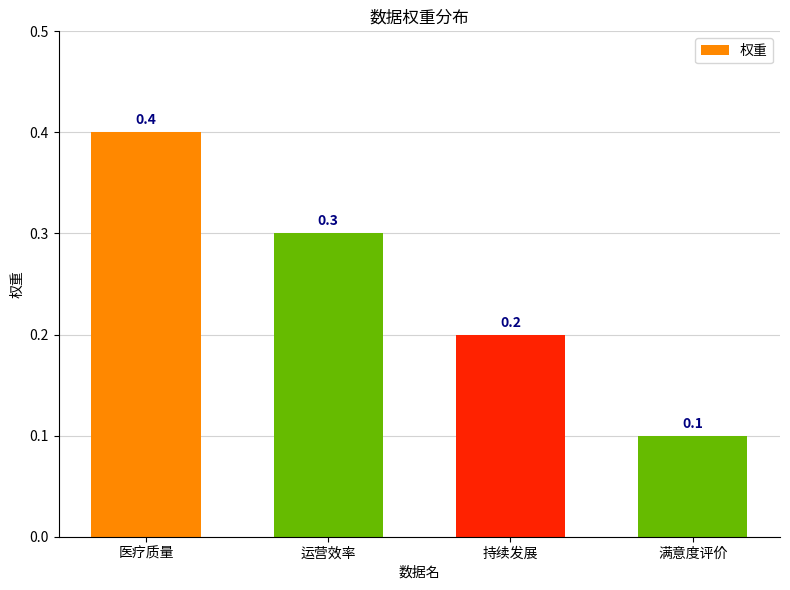

List the labels in order of value, smallest first.

满意度评价, 持续发展, 运营效率, 医疗质量